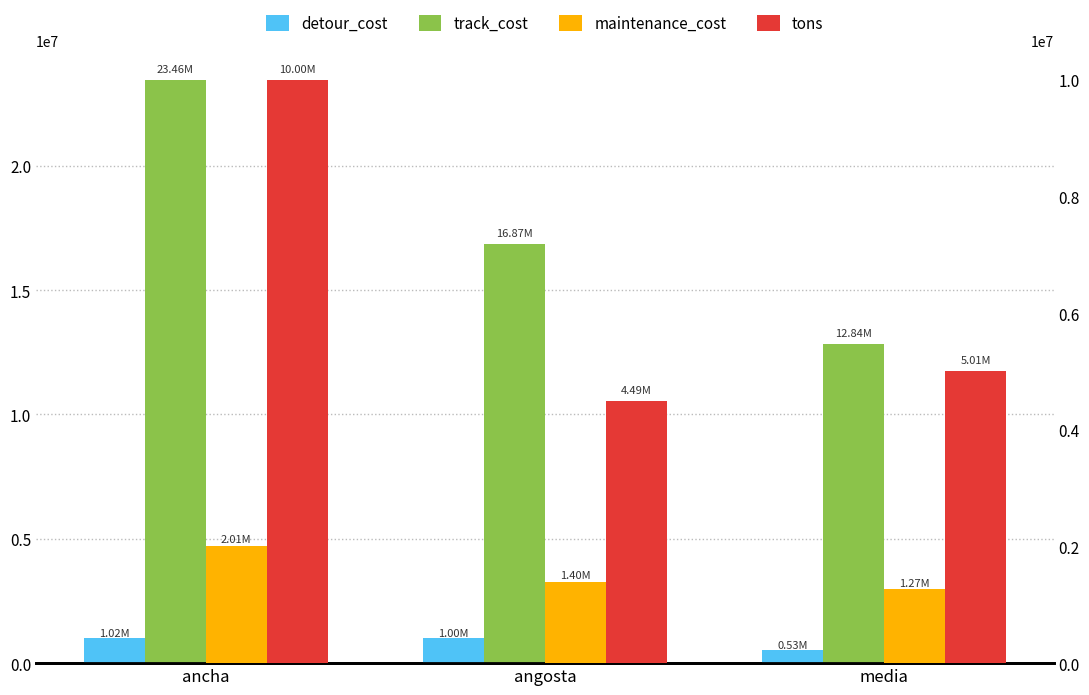

What is the difference between the maximum and minimum values in the tons series?

5511164.3